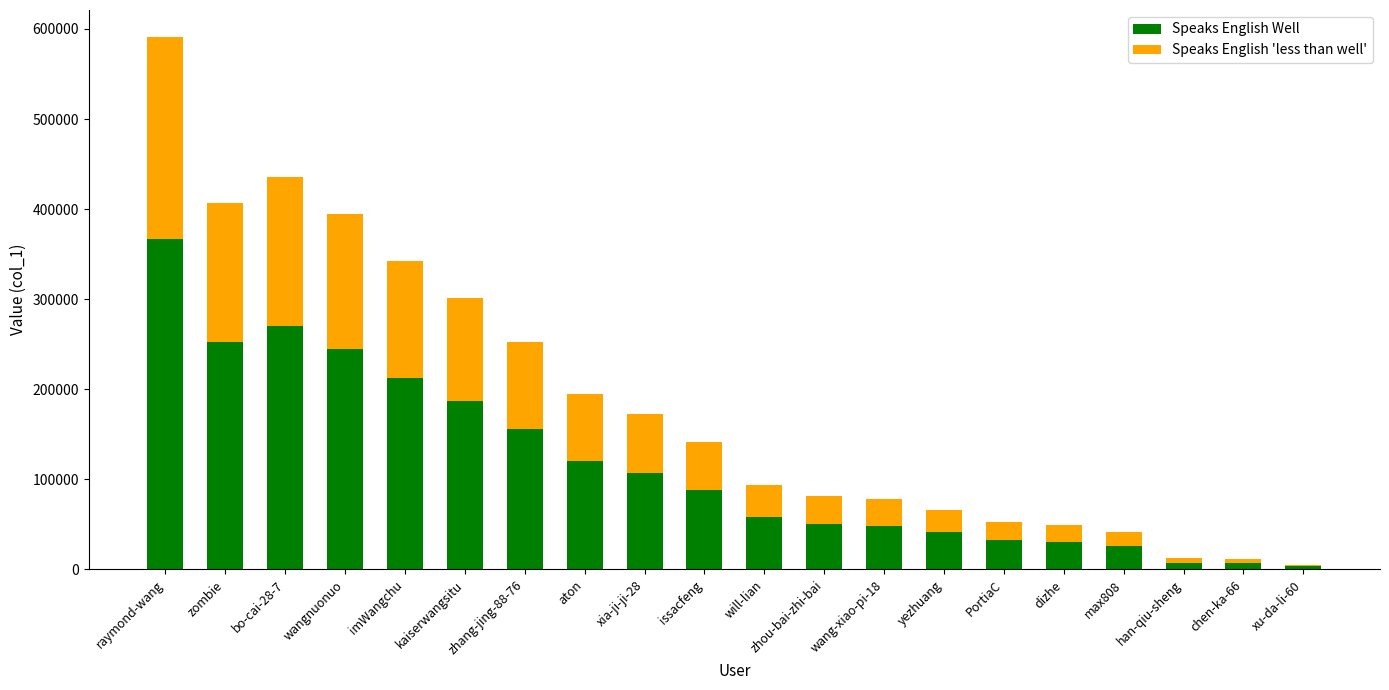

What is the highest value of the Speaks English Well series?

366677.9